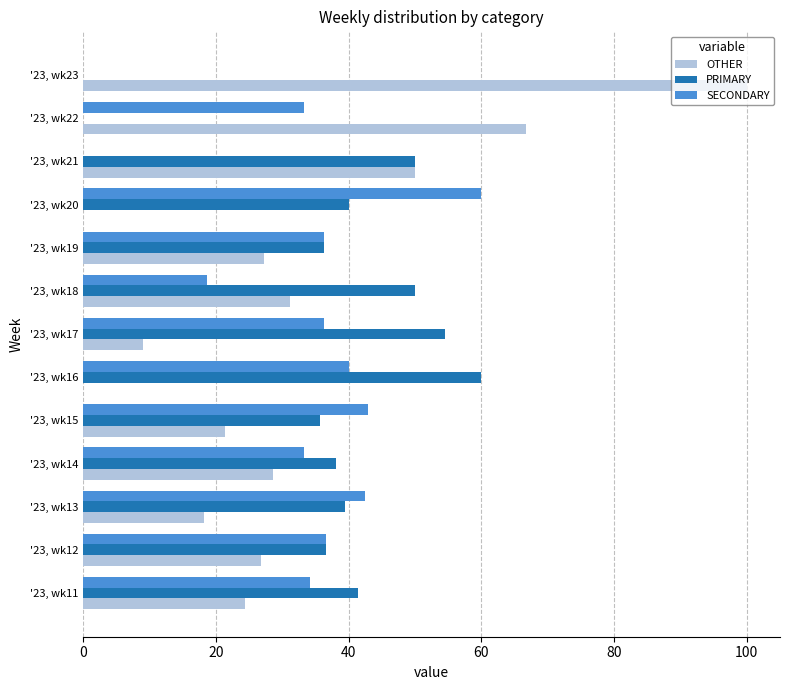

True or false: SECONDARY has a value of 52.1 at '23, wk19.

False